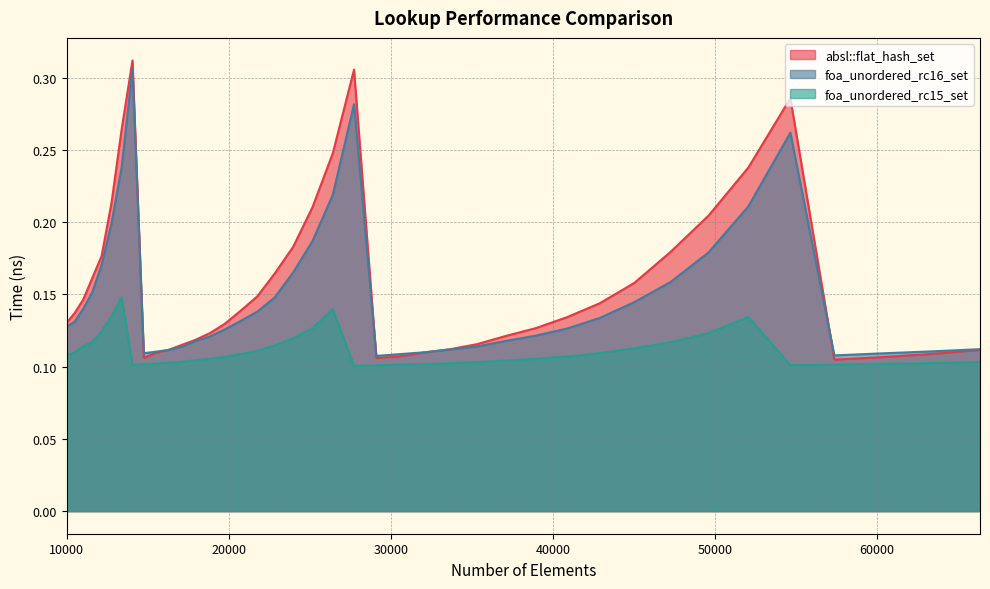

What is the difference between the maximum and second lowest values in the absl::flat_hash_set series?

0.2